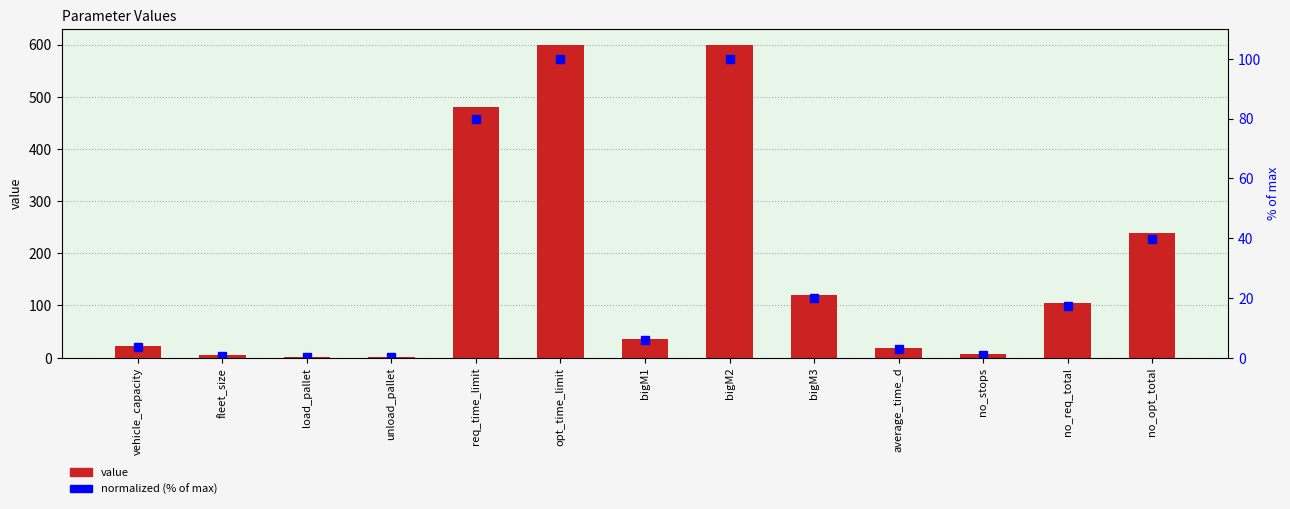

What is the maximum value shown in the chart?

600.0